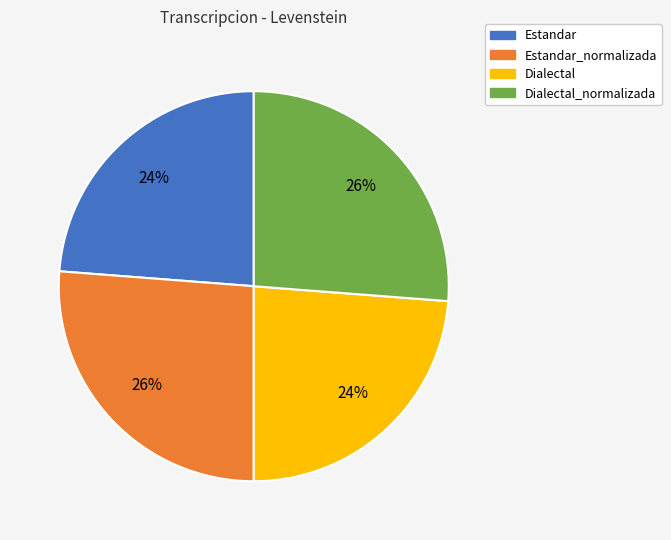

To the nearest percent, what is the average slice percentage?

25%